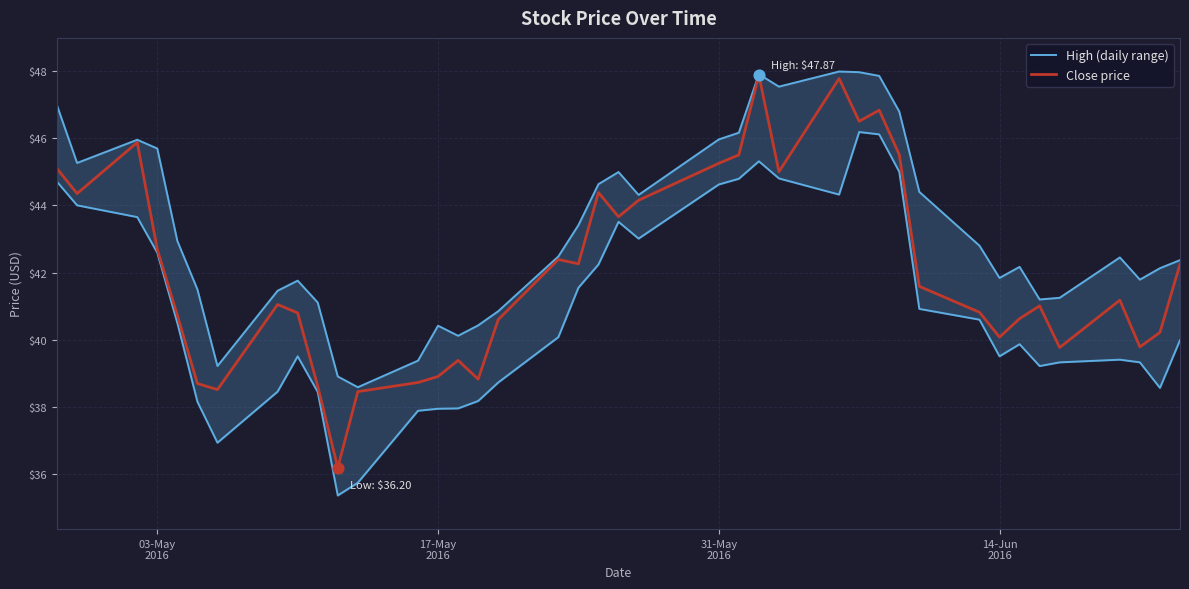

What is the minimum value for Close price?

36.2